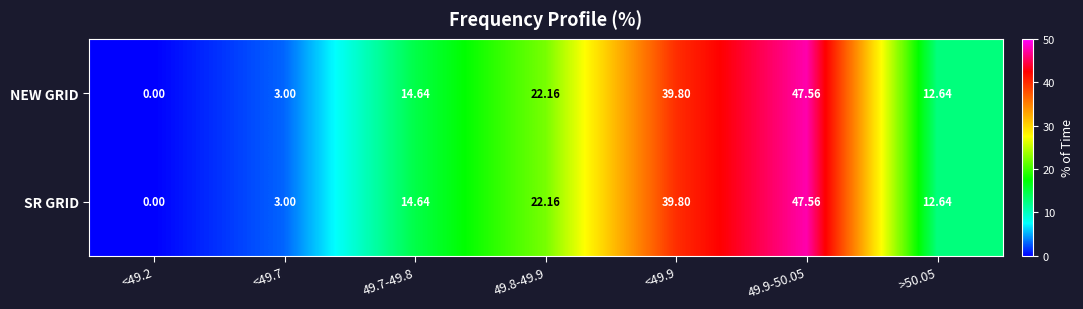

Is the value of SR GRID at <49.7 greater than the value of NEW GRID at <49.2?

Yes